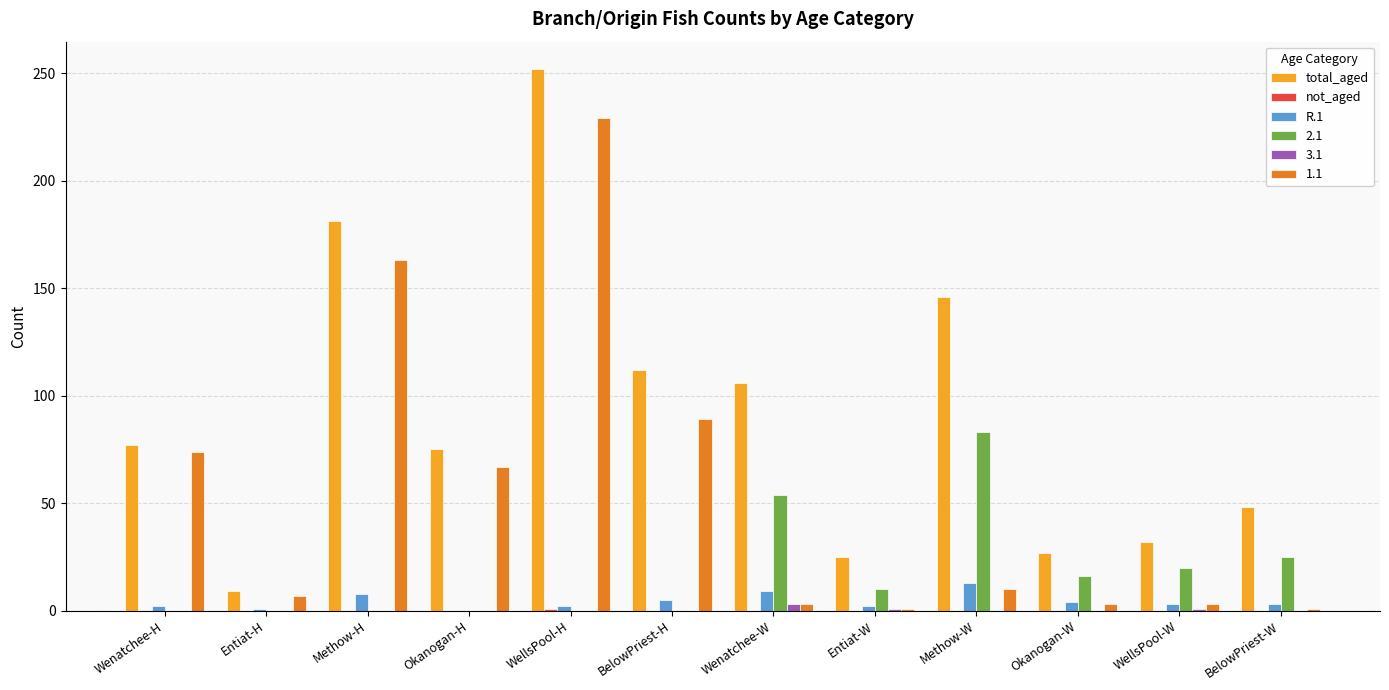

How many distinct data groups are displayed?

6